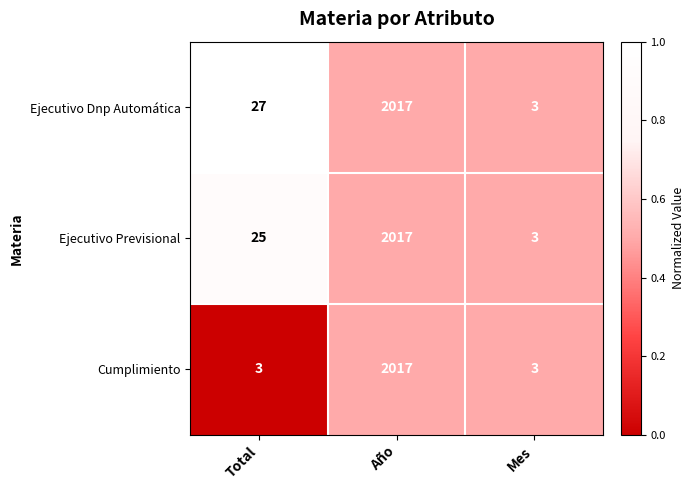

The value of Cumplimiento at Total is 5. True or false?

False